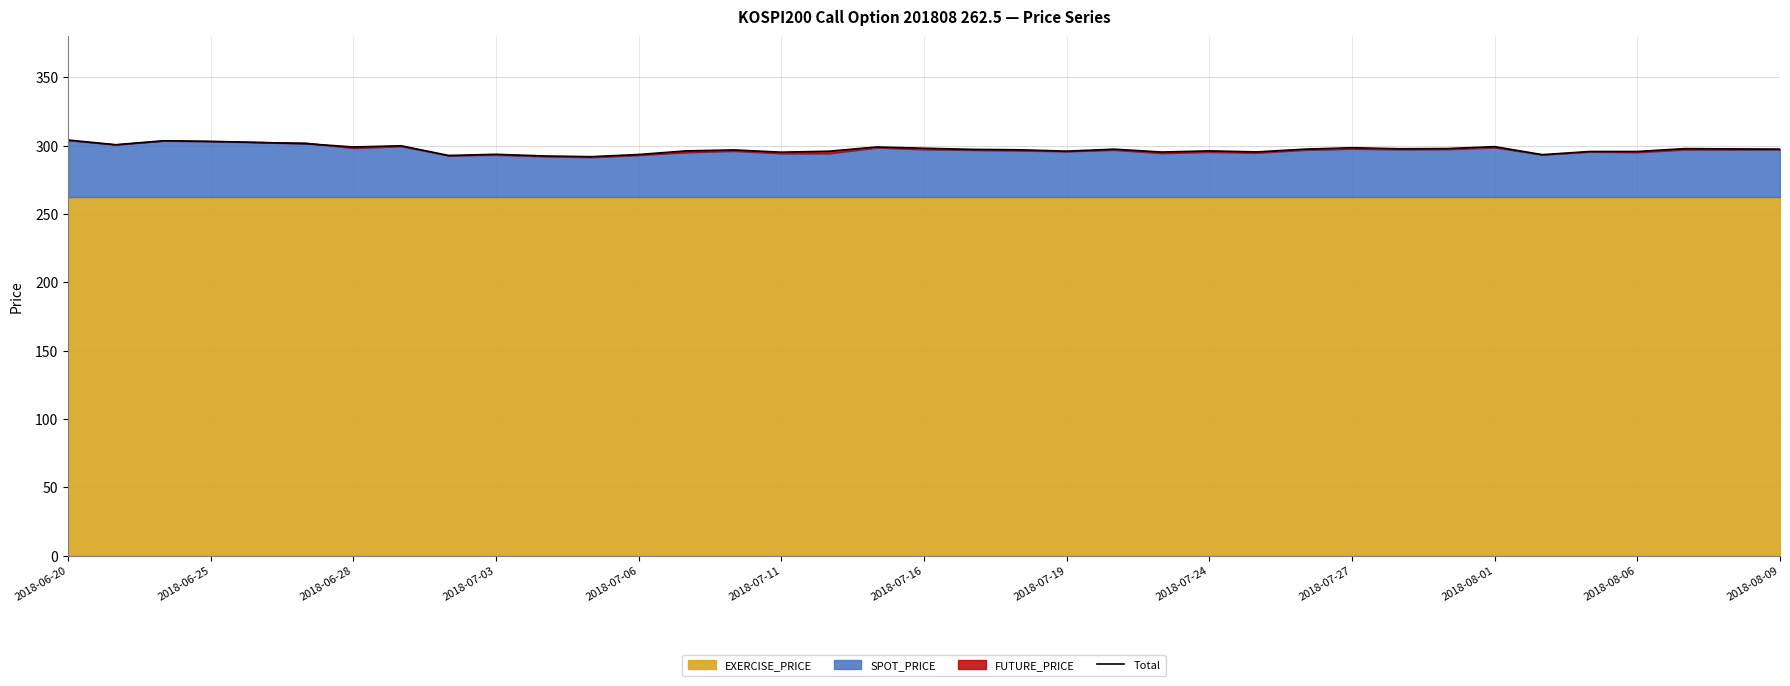

Which label corresponds to the smallest value in the chart?

2018-08-06